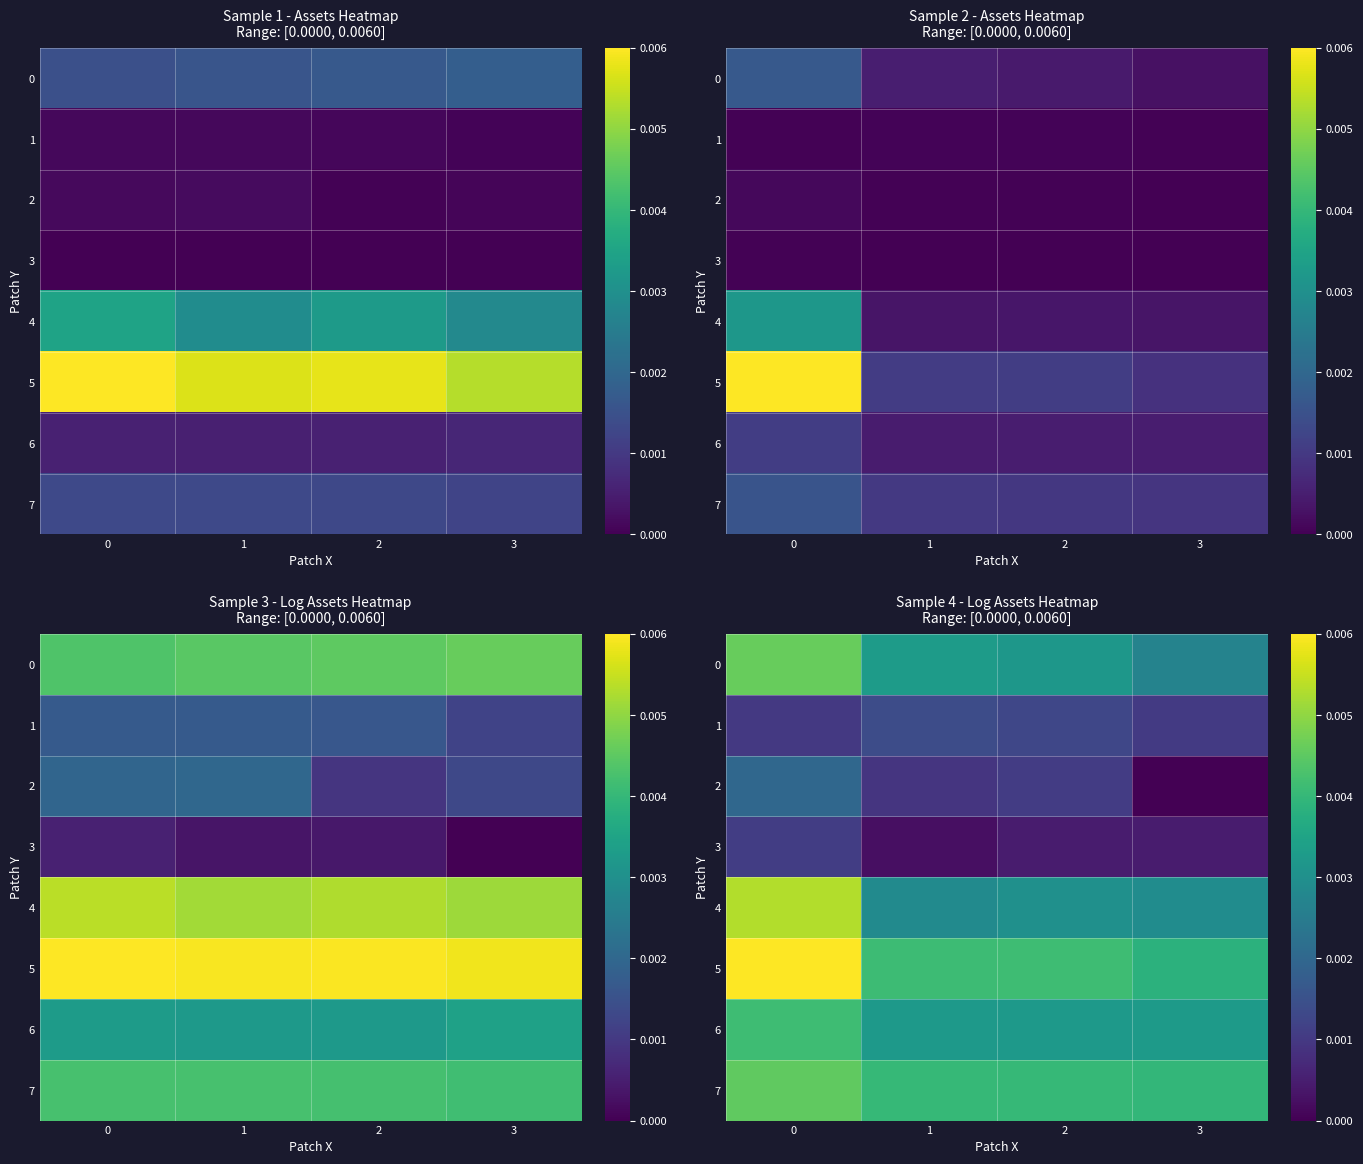

List the labels in order of 1 value, smallest first.

0, 3, 2, 1